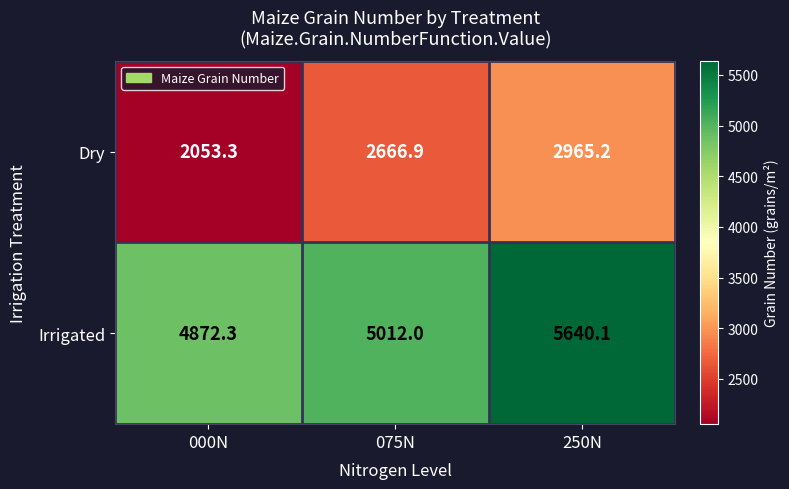

True or false: Dry has a value of 2965.2 at 250N.

True